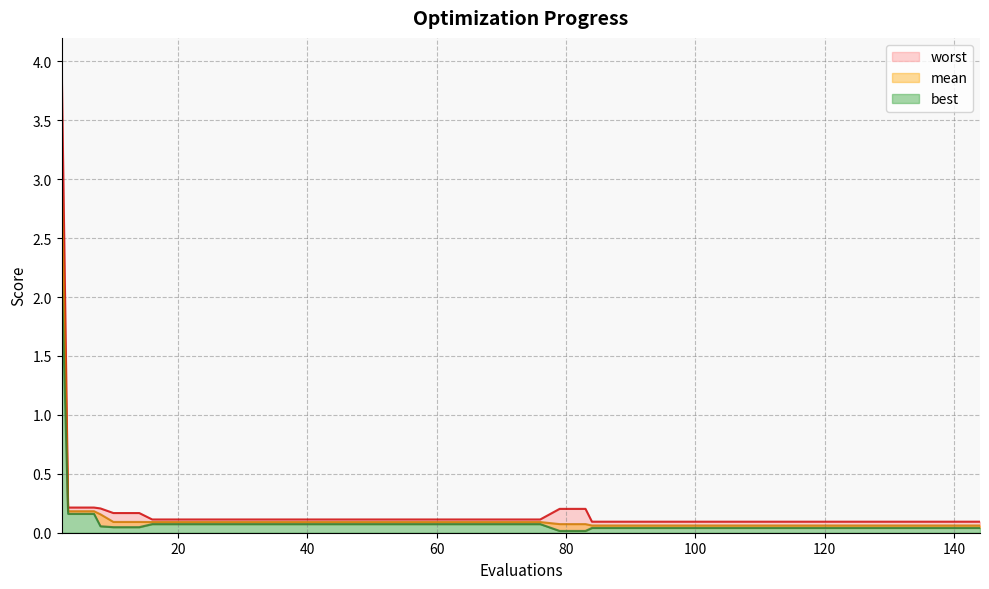

Which series has the largest total across all categories?

worst